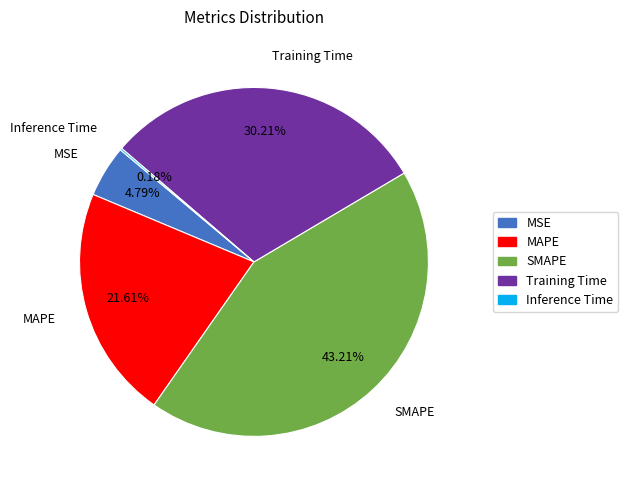

Is there any slice that represents more than half of the pie?

No